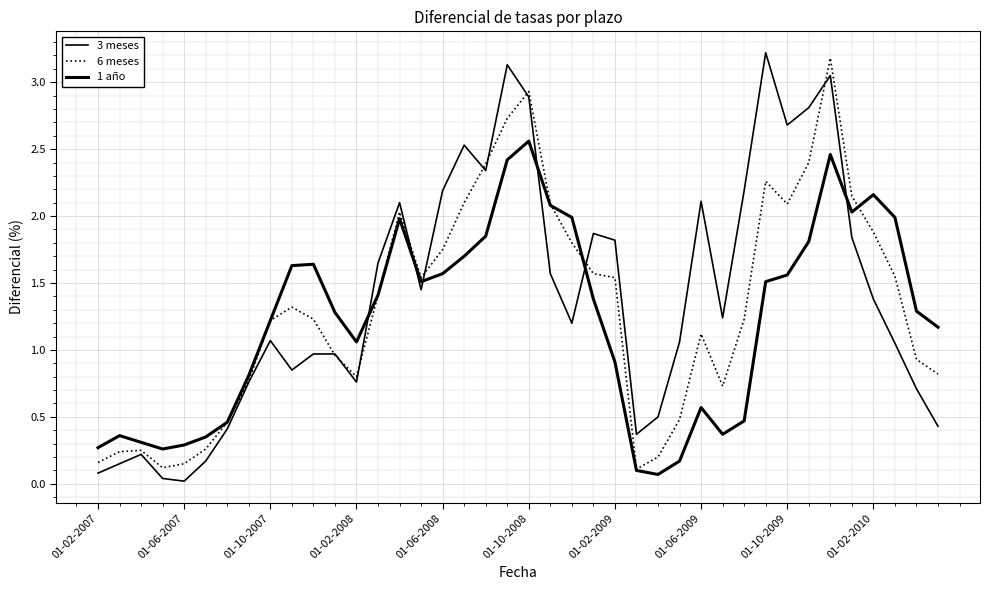

List the labels in order of 6 meses value, smallest first.

25, 01-02-2008, 01-06-2008, 01-02-2007, 26, 01-06-2007, 01-10-2007, 01-10-2008, 01-02-2009, 27, 29, 01-06-2009, 12, 39, 38, 11, 28, 01-10-2009, 10, 30, 01-02-2010, 13, 15, 24, 37, 23, 16, 22, 36, 14, 21, 32, 17, 35, 31, 18, 33, 19, 20, 34